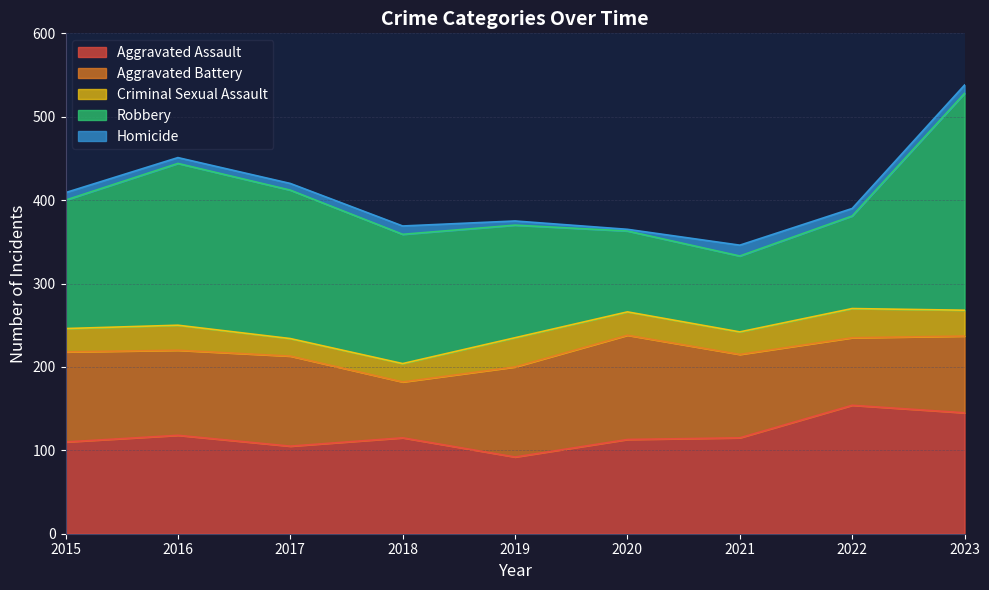

Reading left to right, what are all the values shown in this chart?

Aggravated Assault: 2015=110	2016=118	2017=105	2018=115	2019=92	2020=113	2021=115	2022=154	2023=145
Aggravated Battery: 2015=108	2016=102	2017=108	2018=67	2019=108	2020=125	2021=100	2022=81	2023=92
Criminal Sexual Assault: 2015=28	2016=30	2017=21	2018=22	2019=35	2020=28	2021=27	2022=35	2023=31
Robbery: 2015=154	2016=194	2017=178	2018=155	2019=135	2020=97	2021=91	2022=111	2023=260
Homicide: 2015=9	2016=7	2017=8	2018=10	2019=5	2020=2	2021=13	2022=9	2023=10